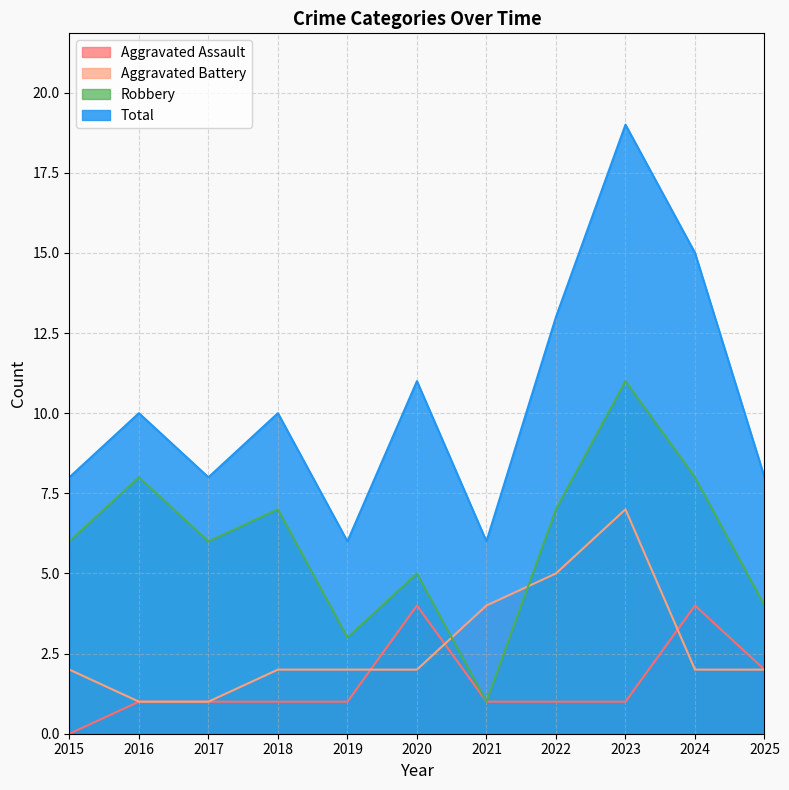

True or false: Aggravated Battery and Total intersect in this chart.

False